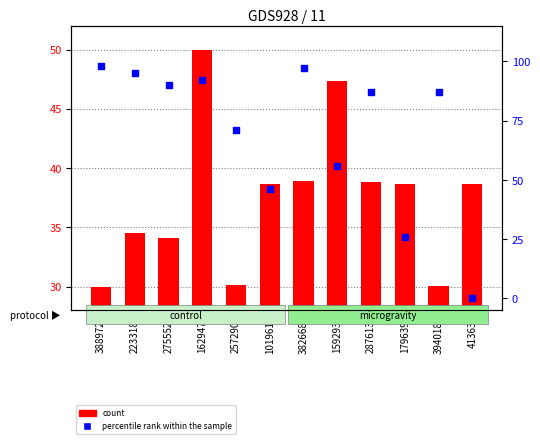

At which category is the sum across all series the highest?

162947